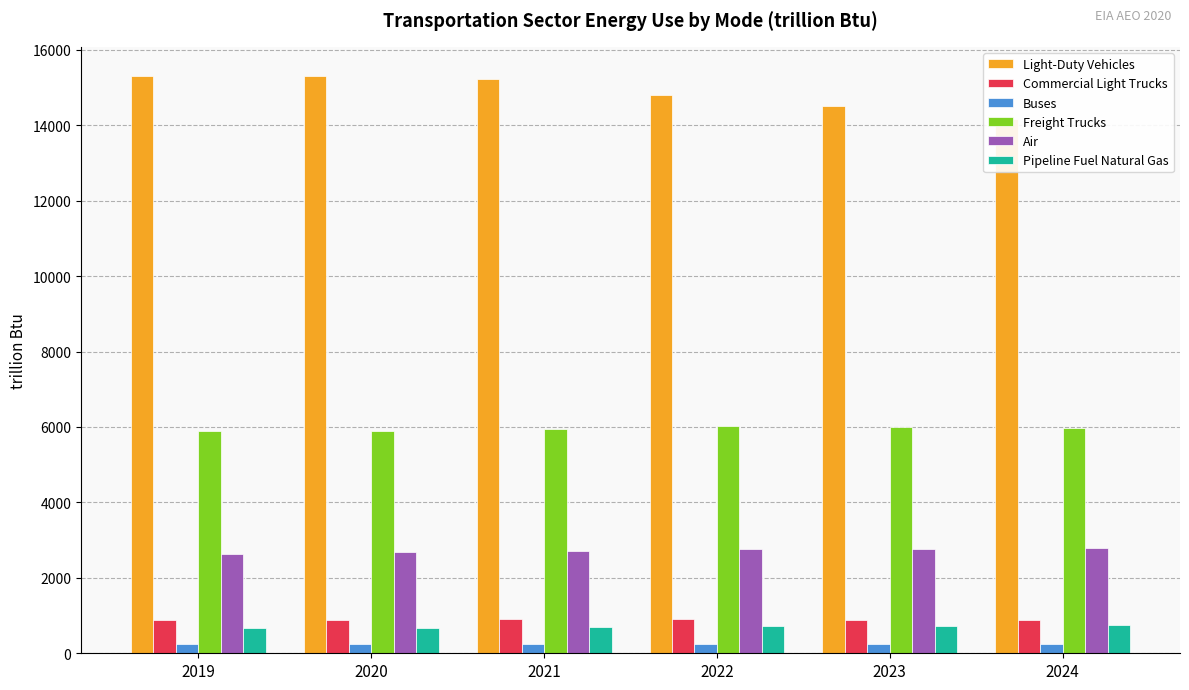

What is the value of the Buses bar at the 1st from the left?

238.5